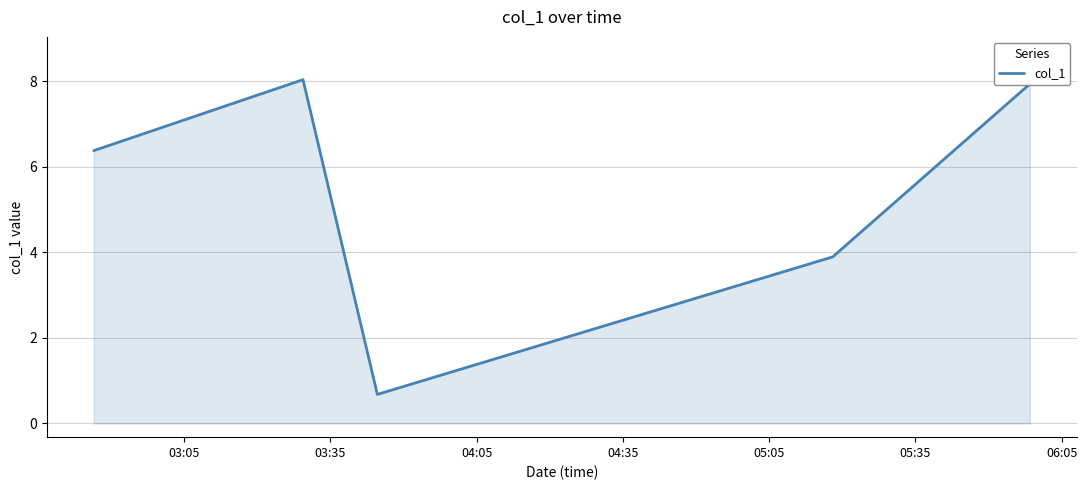

Does the chart have visible grid lines?

Yes